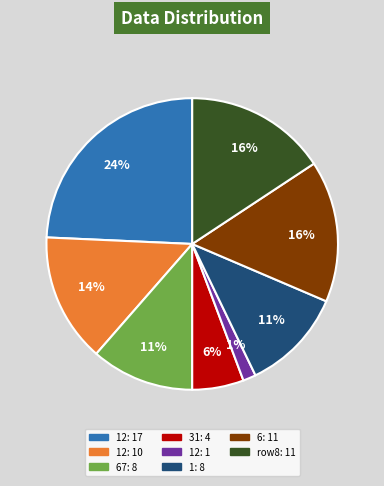

To the nearest percent, what is the difference between the largest and smallest slice percentages?

23%